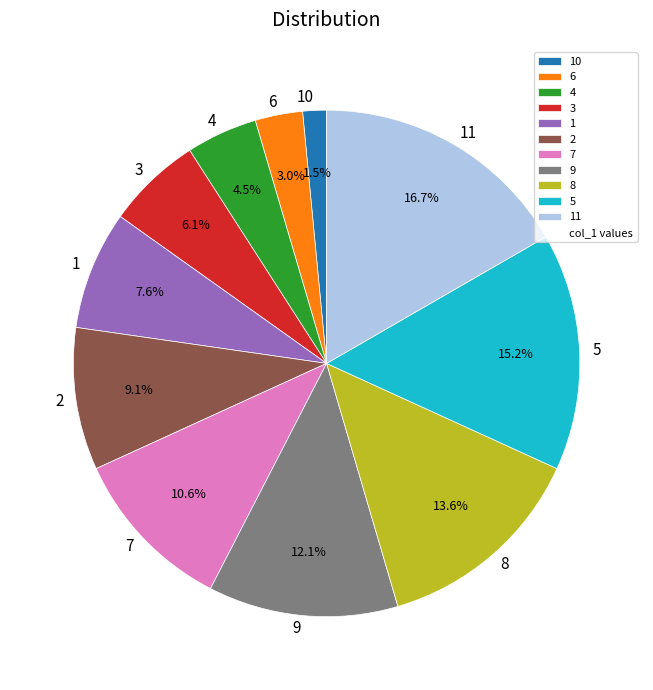

How many slices are in this pie chart?

11